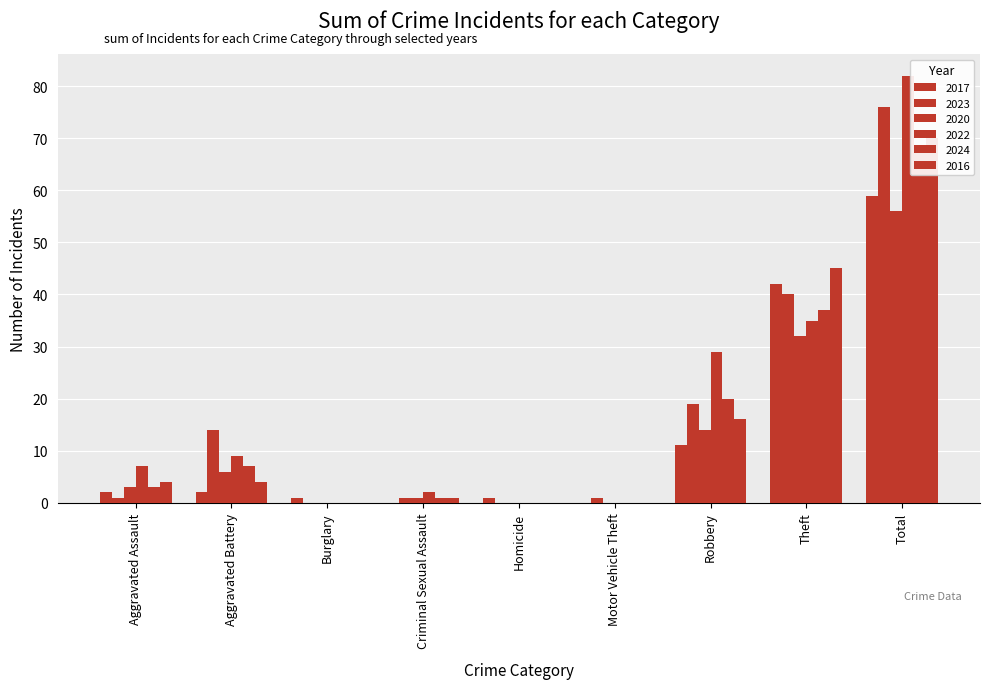

The value of 2020 at Aggravated Battery is 4. True or false?

False